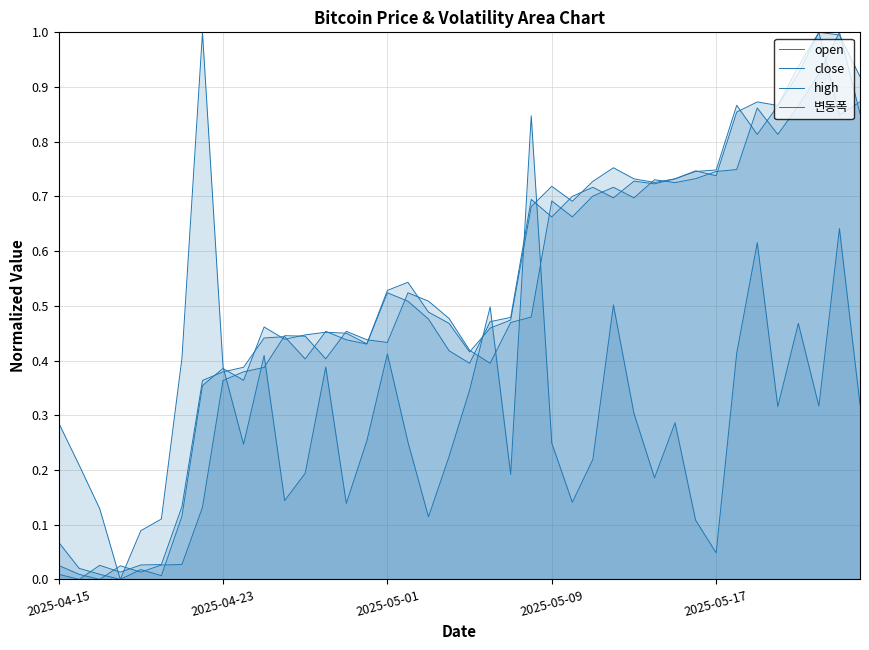

The value of high at 18 is 0.2. True or false?

False